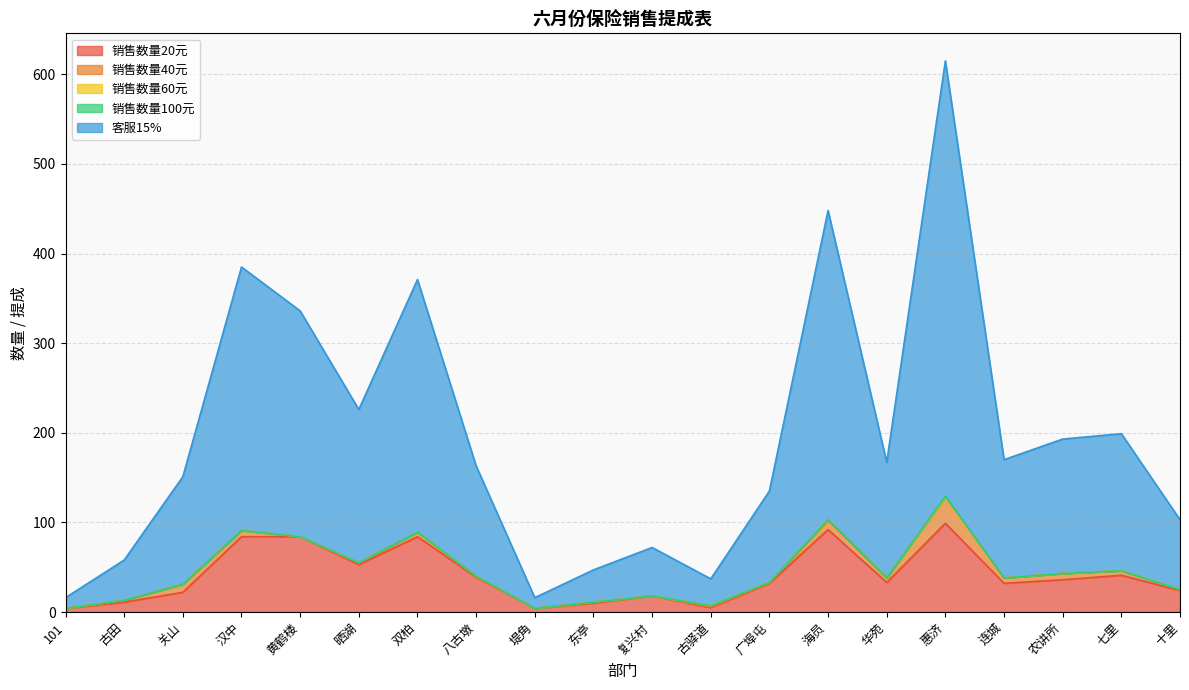

What is the label of the 5th point from the left?

黄鹤楼